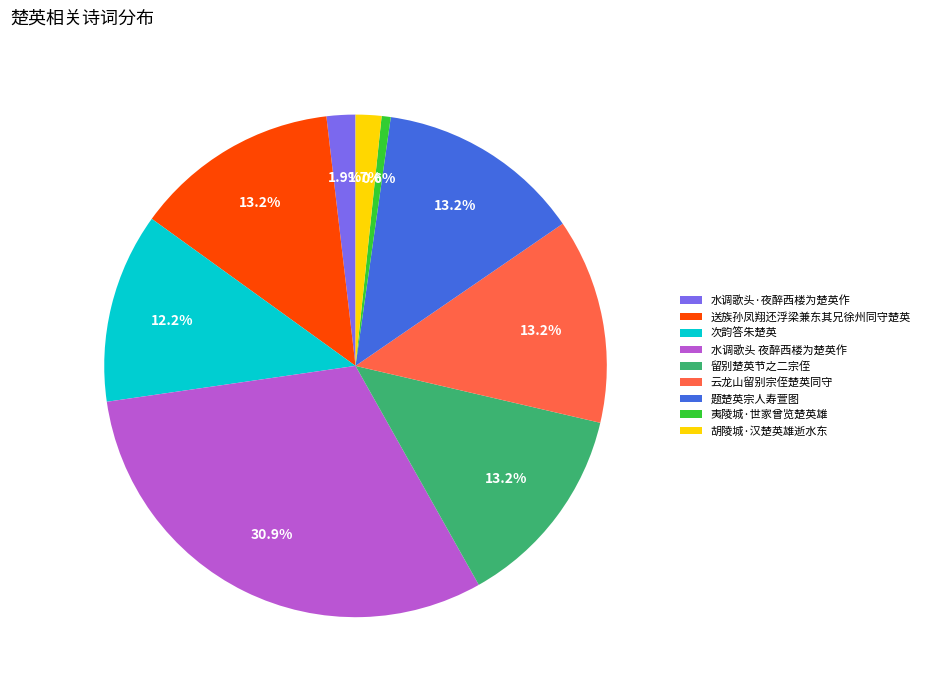

True or false: 留别楚英节之二宗侄 accounts for 26% of the total.

False